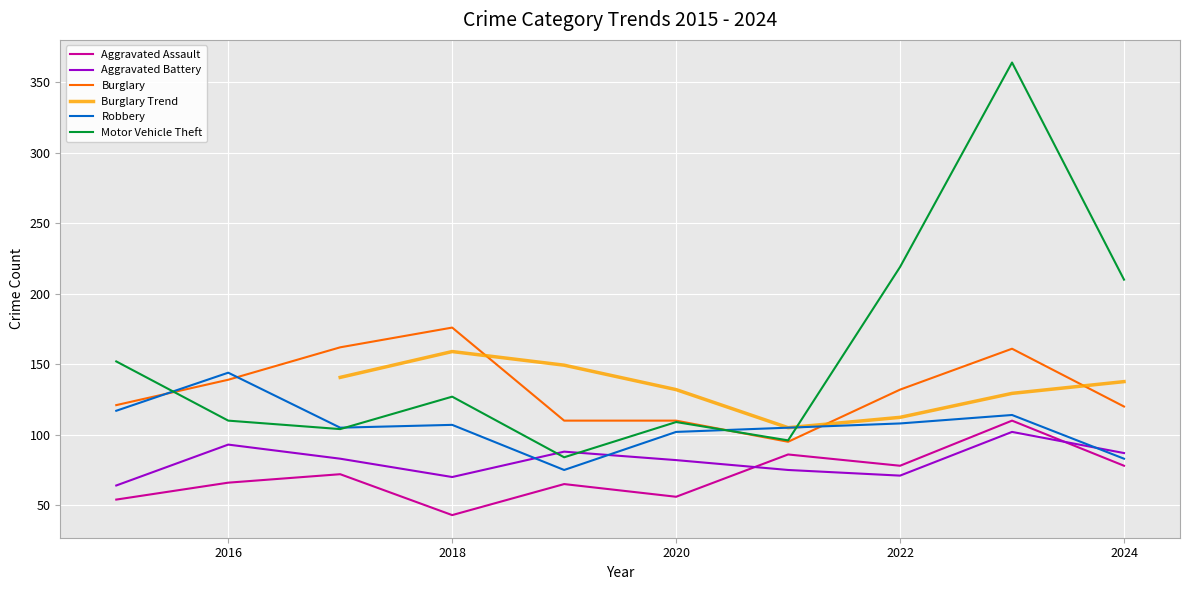

Is the value of Aggravated Assault at 2022 greater than the value of Burglary at 2018?

No